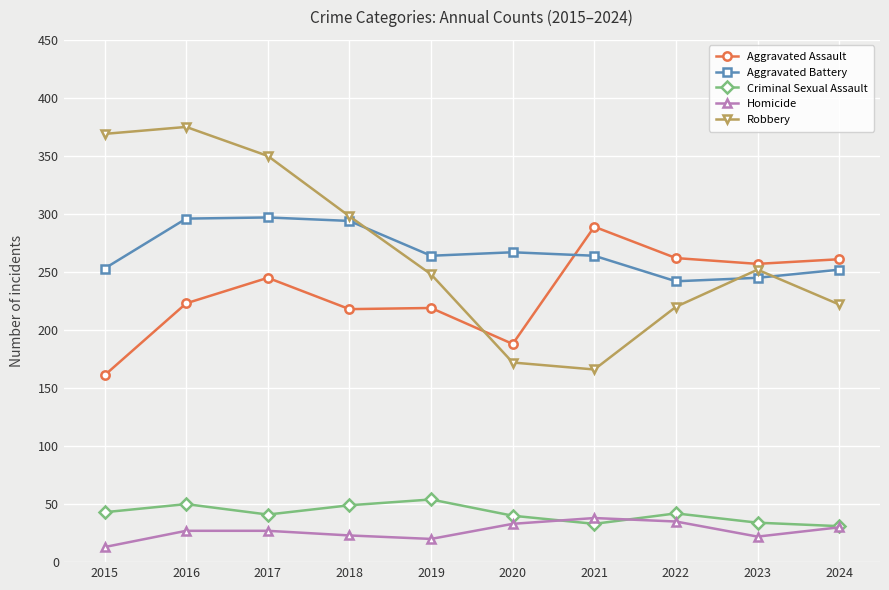

What is the spread (max minus min) of values at 2018?

275